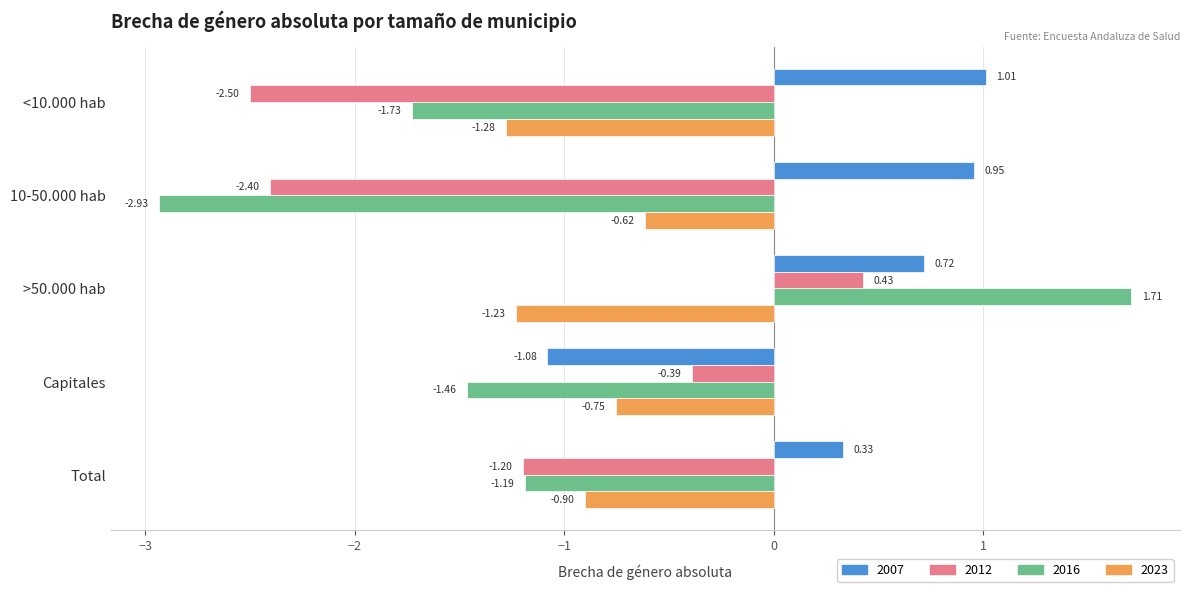

At which label is 2023 closest to 0?

10-50.000 hab